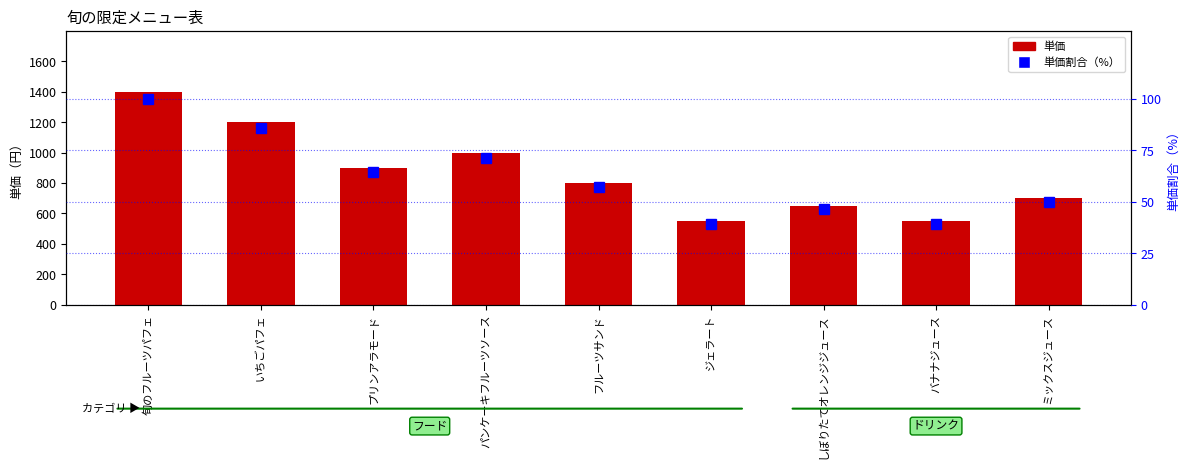

What is the difference between the maximum and minimum values in the 単価割合（%） series?

60.7